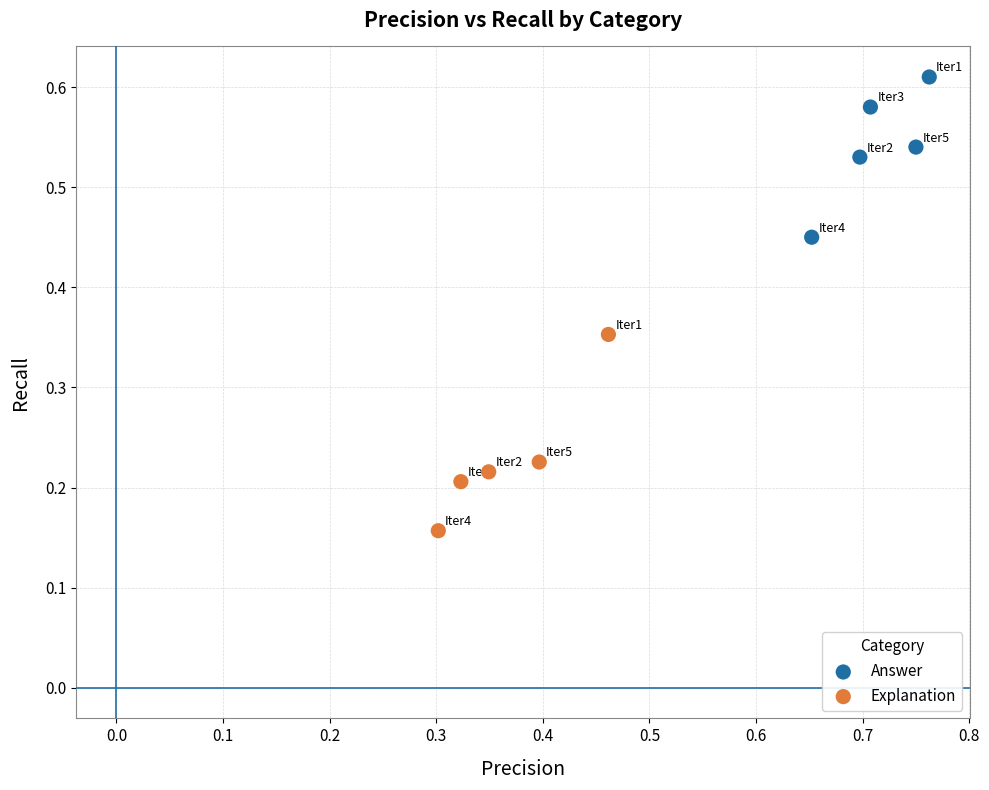

Which series contains the highest Y value?

Answer